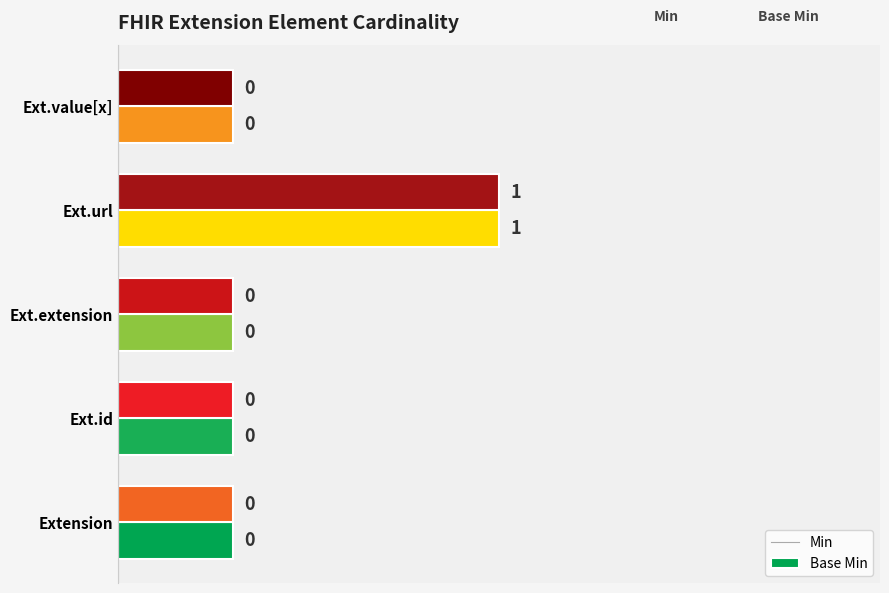

Rank the series at Extension from lowest to highest value.

Min, Base Min